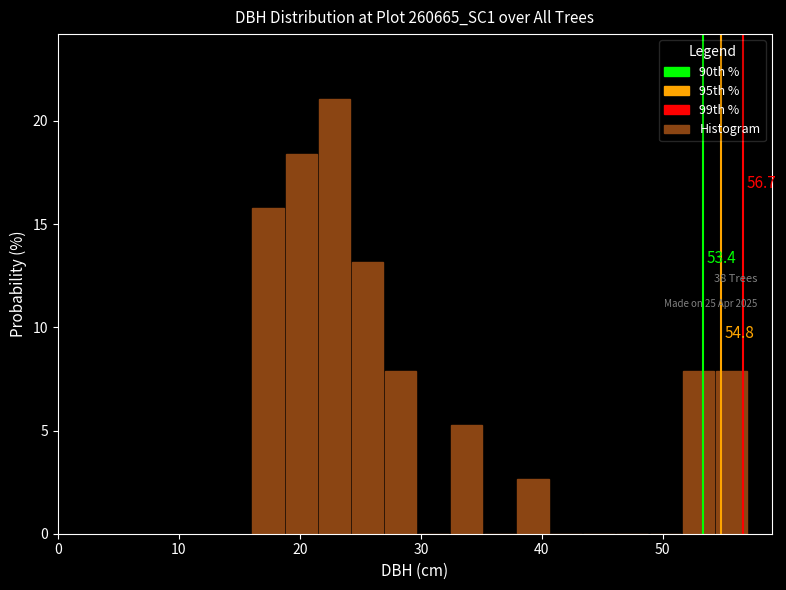

Around what value on the x-axis is the tallest bar? Give the approximate position of its centre, as read against the axis.

23